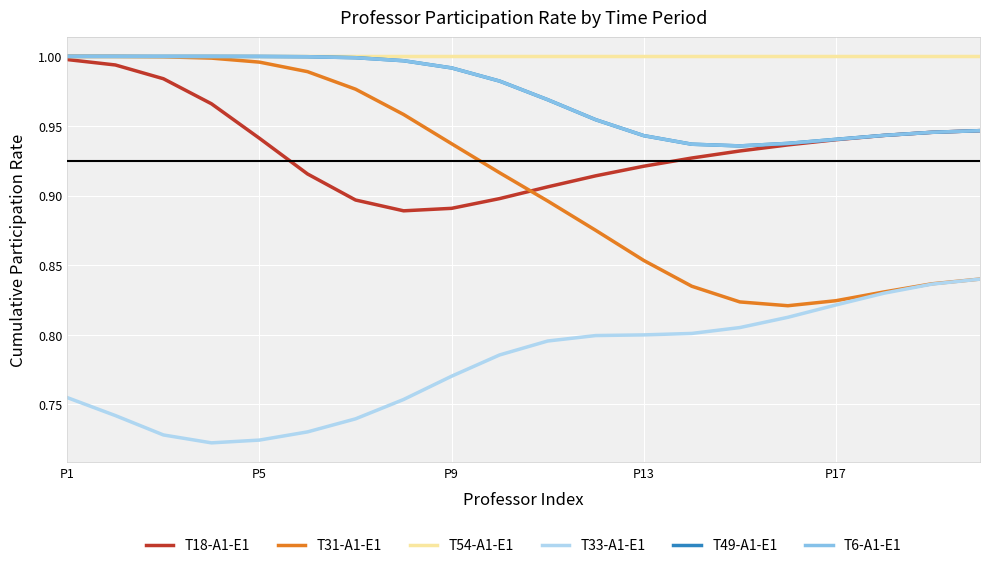

What is the average value of the T49-A1-E1 series?

1.0